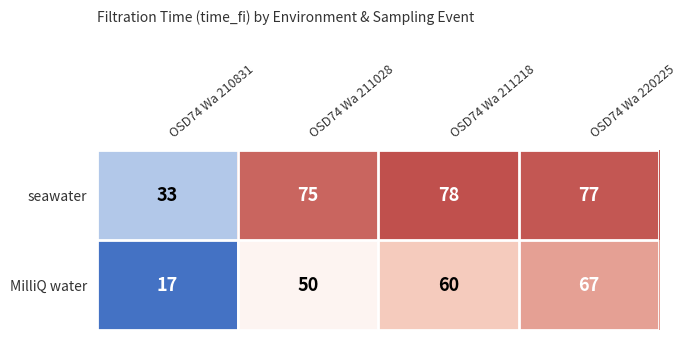

How many categories are shown in the chart?

4